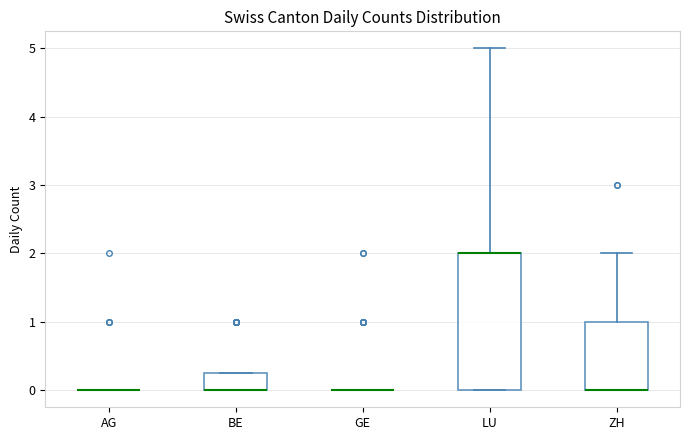

Comparing the boxes themselves (not the whiskers), which one is the tallest?

LU